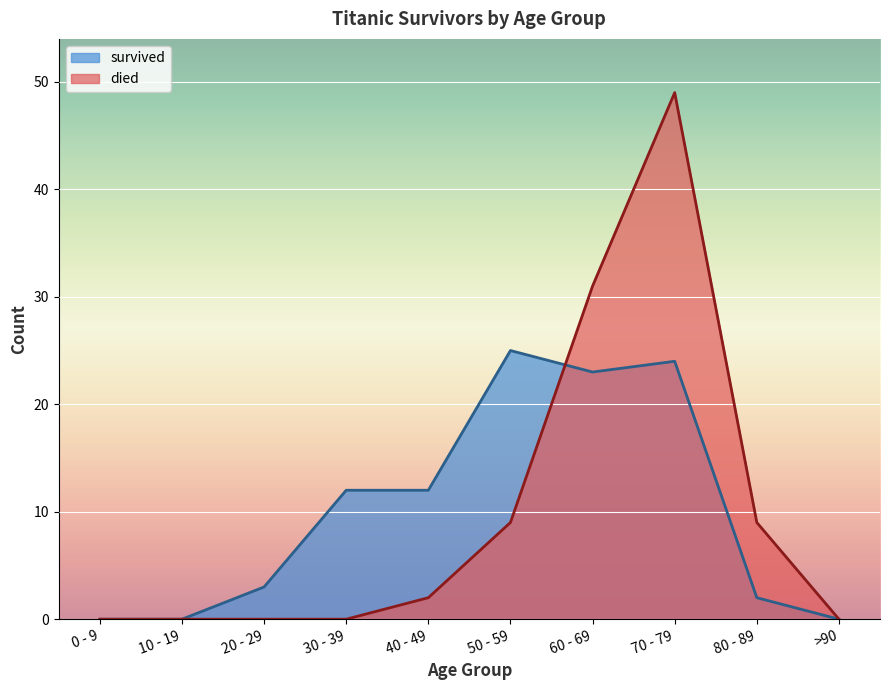

What is the label of the 7th point from the right?

30 - 39